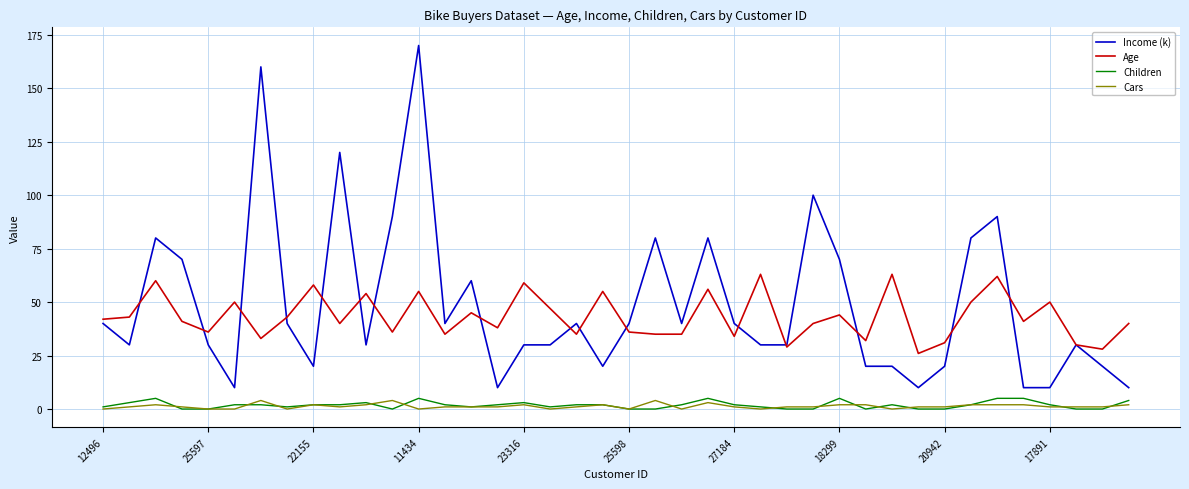

What is the highest value of the Children series?

5